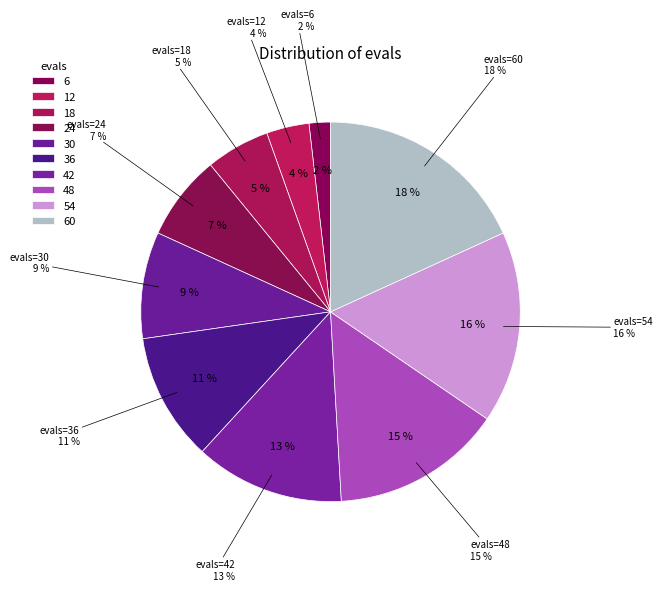

Combined, do 6 and 42 account for over 50%?

No